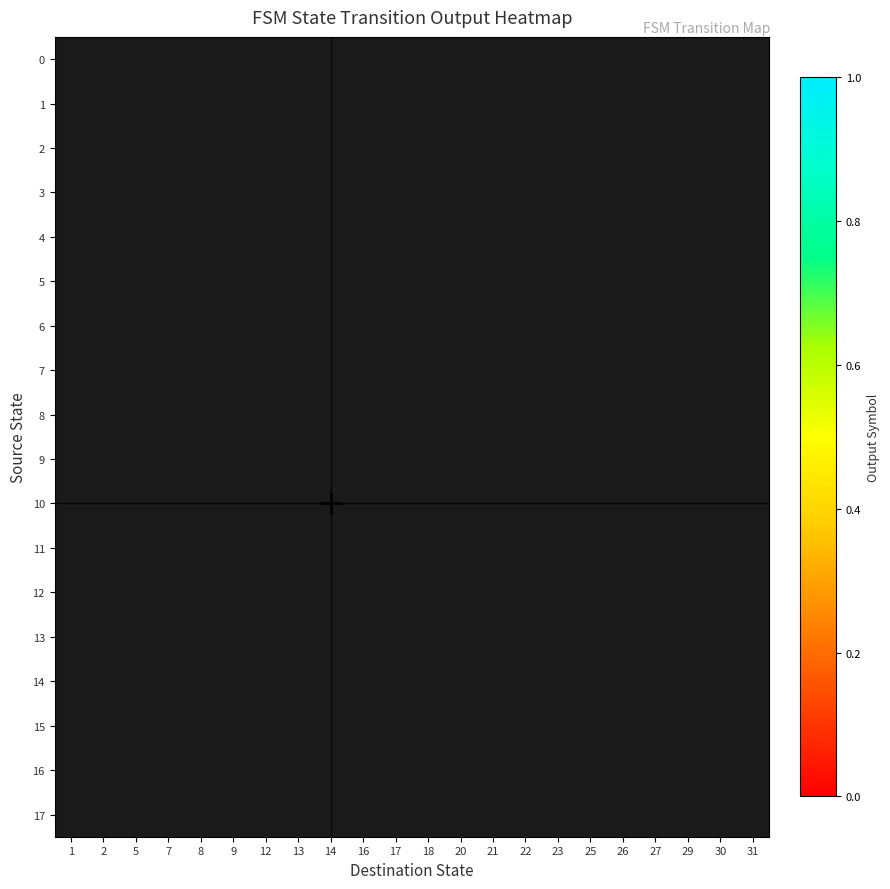

How many categories are shown in the chart?

22